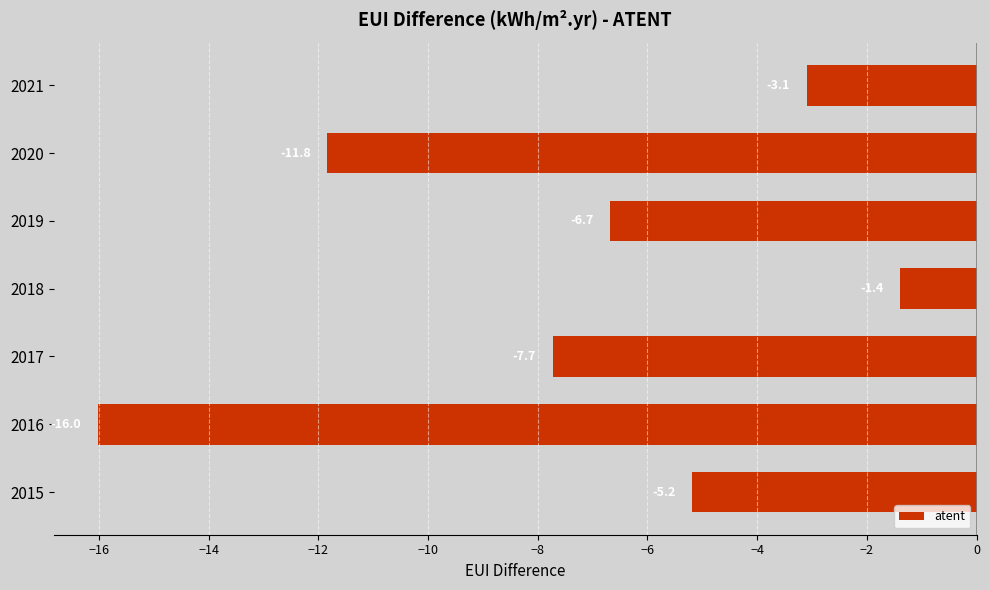

Where is the data nearest to the value -8?

2017